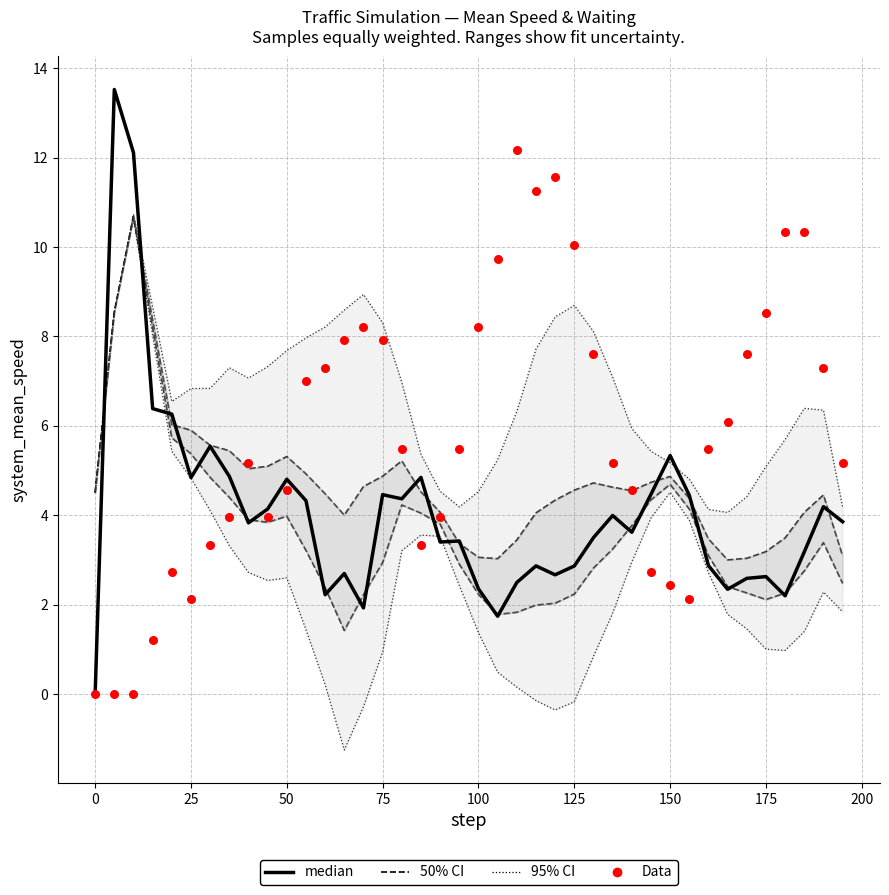

Which series has the largest total across all categories?

95% CI